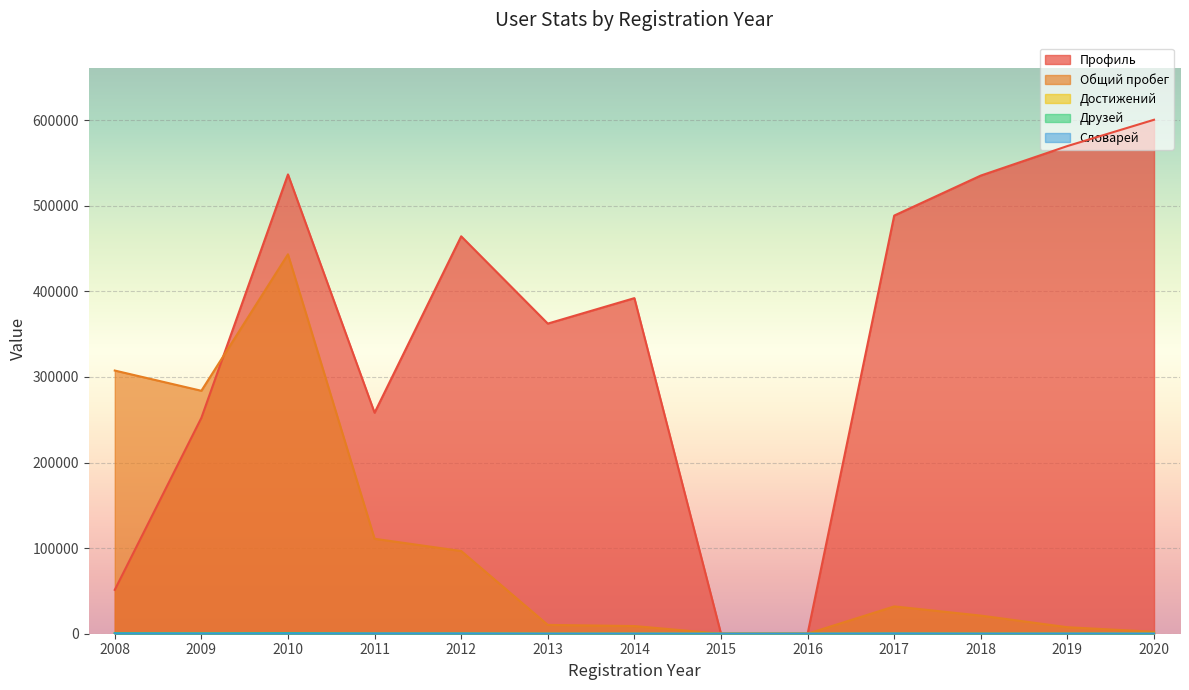

How many values in Друзей are above zero?

11